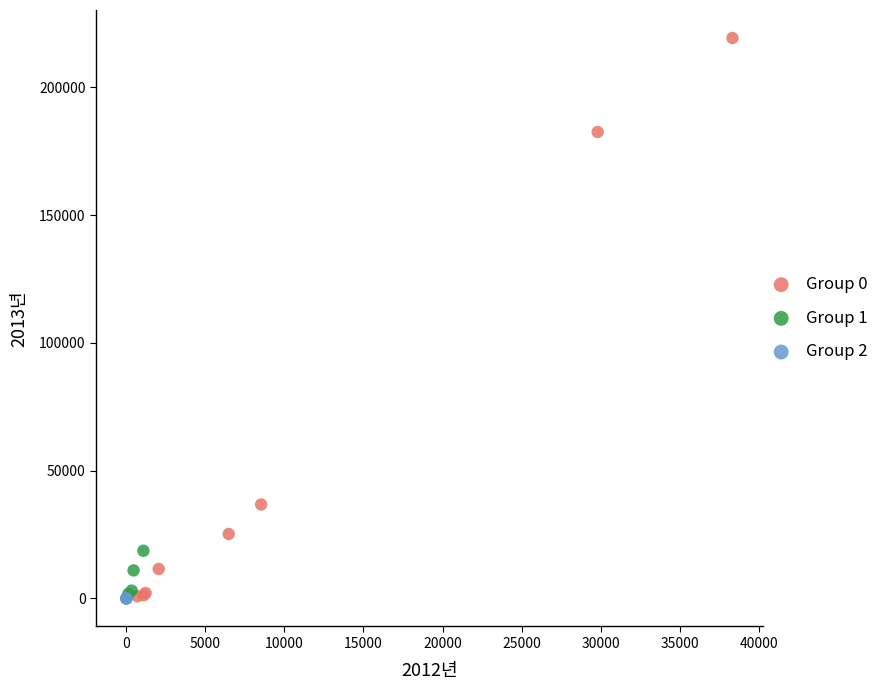

What are all the series names shown in the legend?

Group 0, Group 1, Group 2